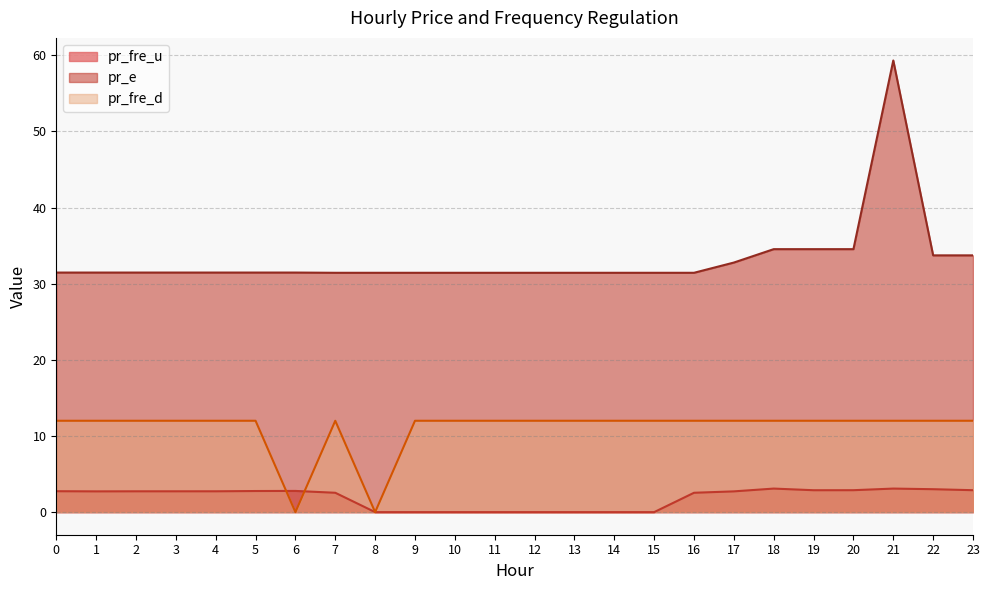

How many data points does each series have?

24